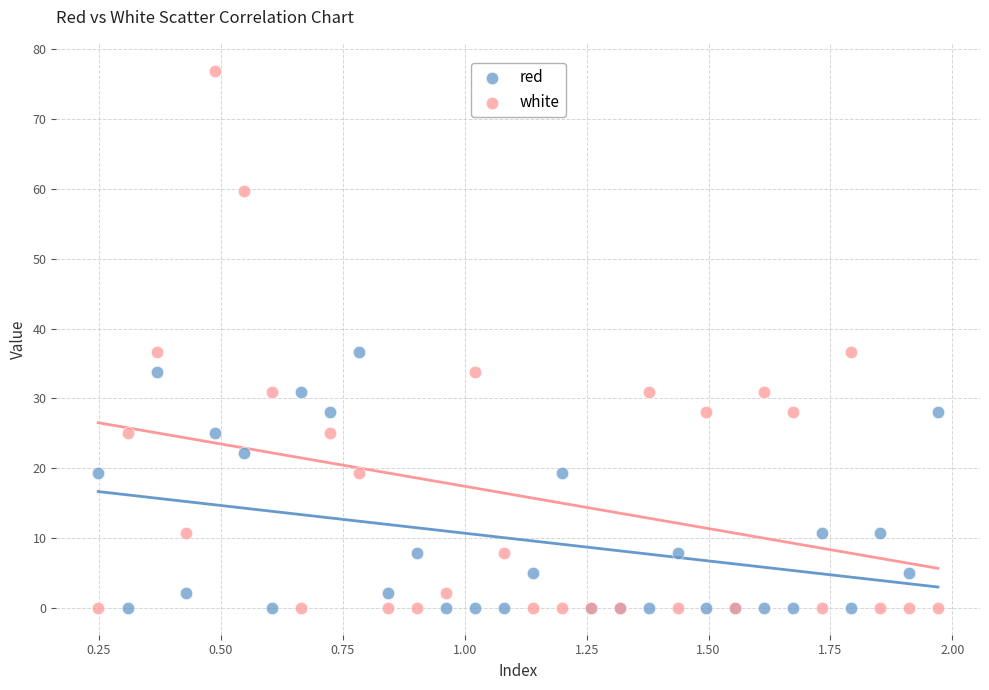

What is the X range (max minus min) for the scatter plot?

1.7